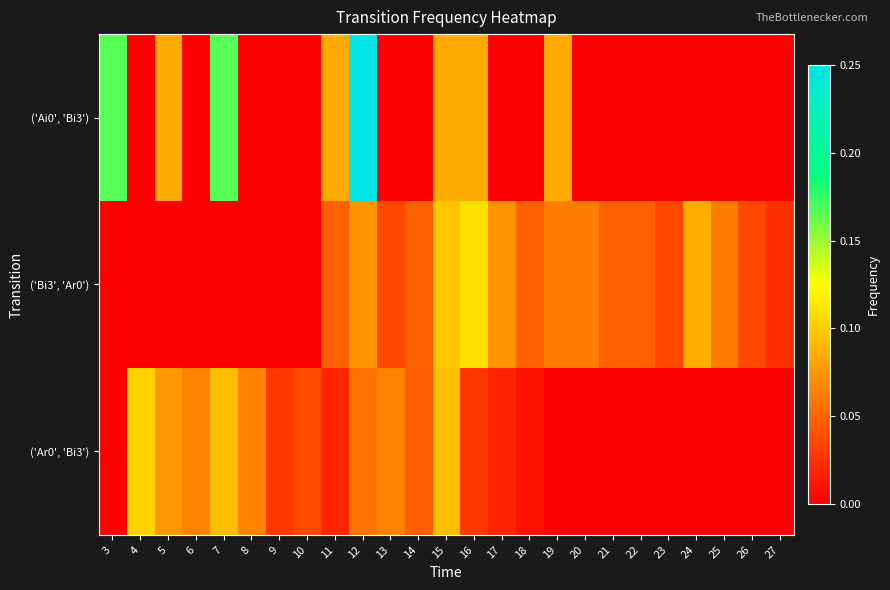

At how many categories does at least one series exceed 0?

25